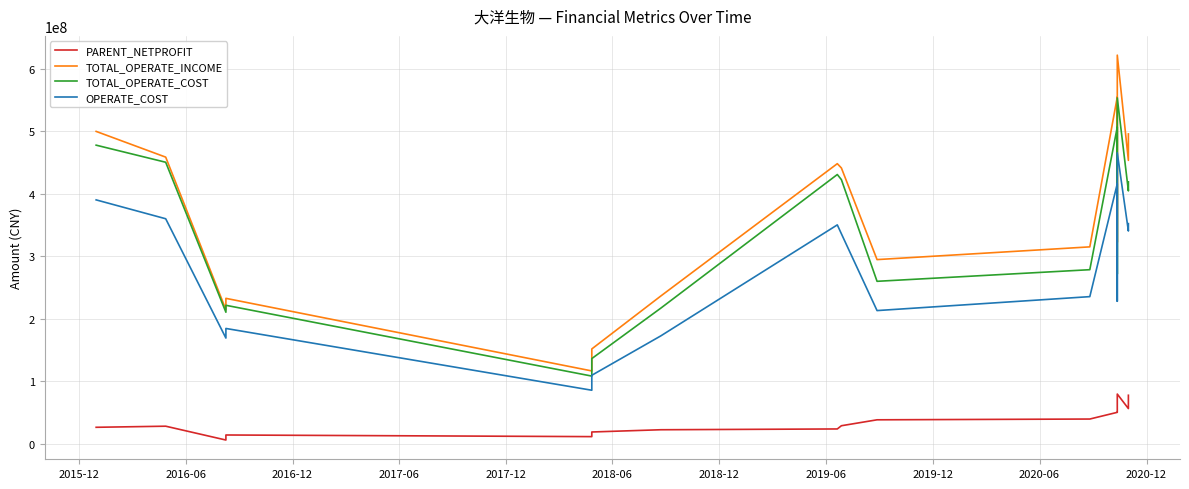

True or false: OPERATE_COST and TOTAL_OPERATE_INCOME intersect in this chart.

False